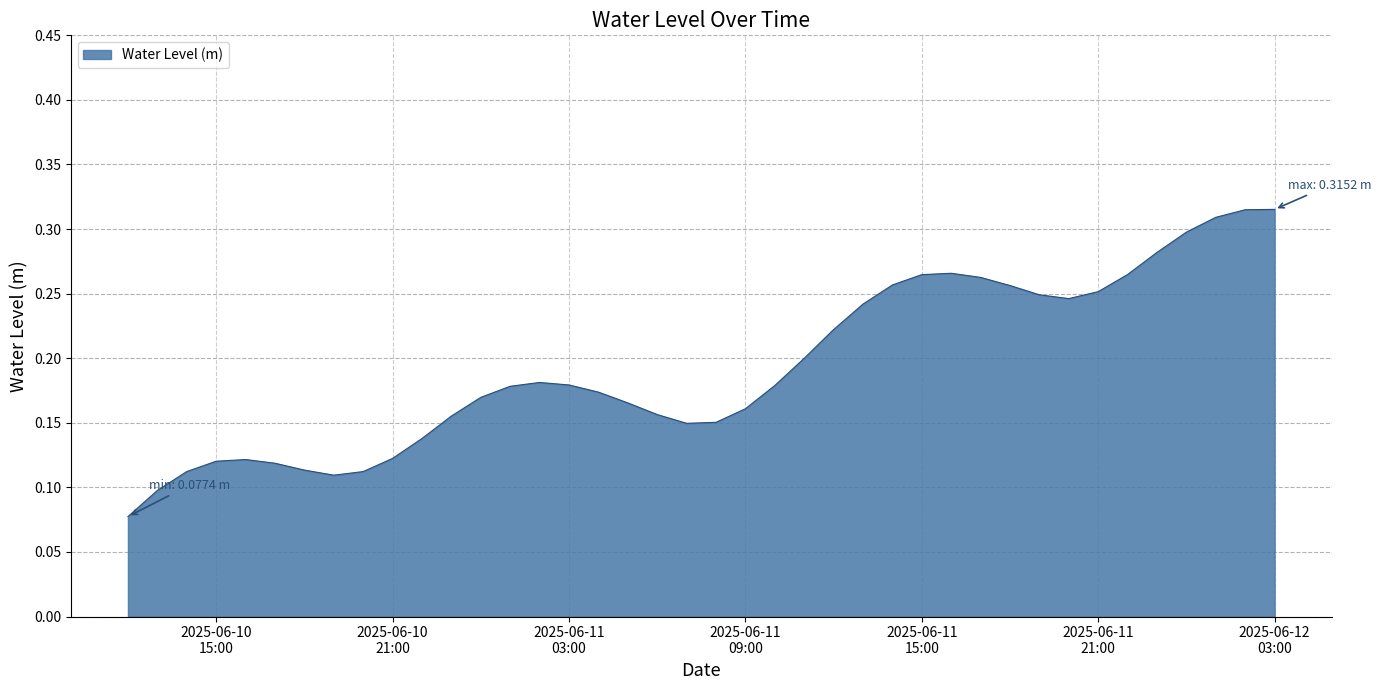

How many lines are shown in the chart?

1